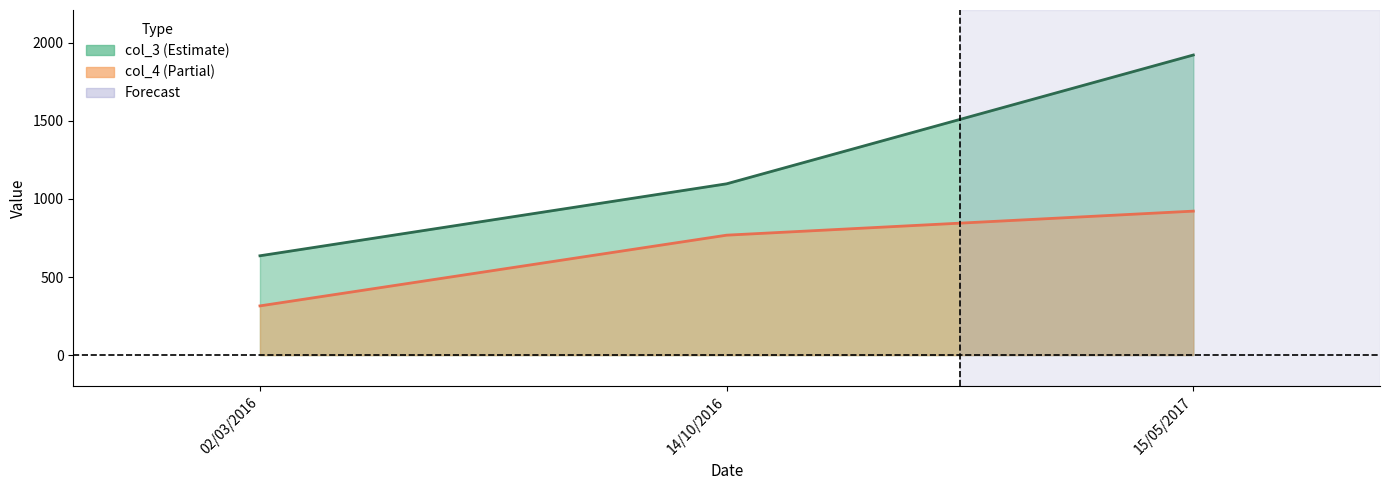

True or false: col_3 has a value of 893 at 02/03/2016.

False